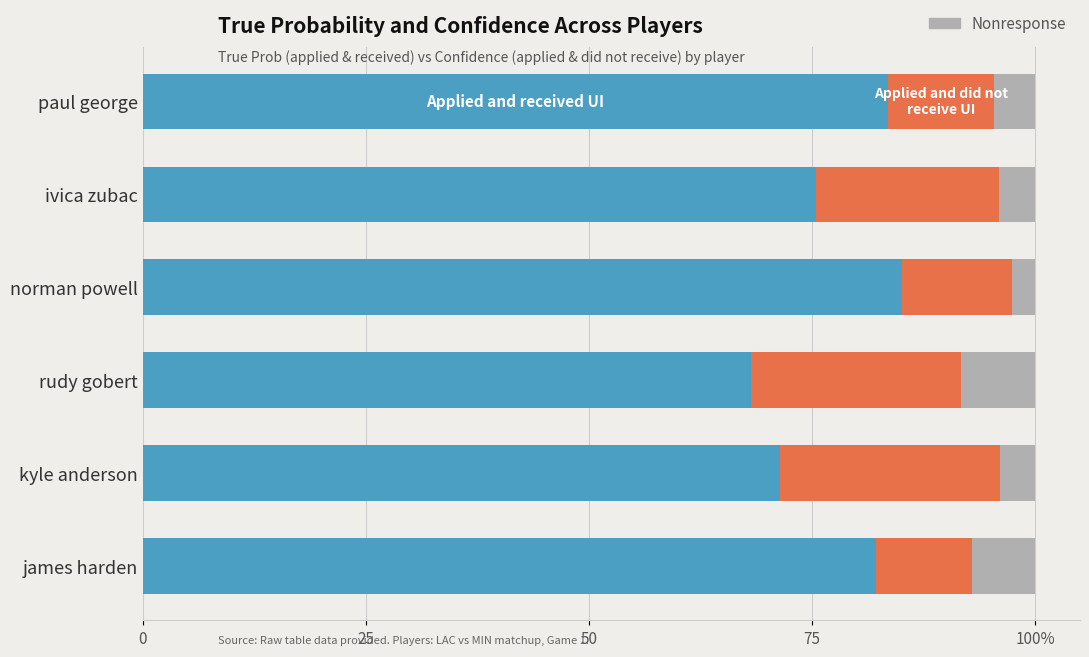

Reading left to right, extract all data points from this chart.

Applied and received UI: 83.5	75.4	85.1	68.2	71.4	82.1
Applied and did not receive UI: 11.9	20.5	12.3	23.5	24.6	10.7
Nonresponse: 4.6	4.1	2.6	8.3	4.0	7.1